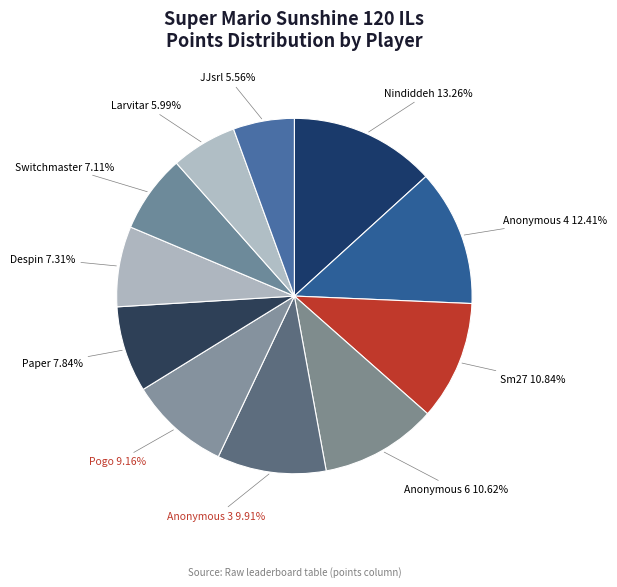

Is there a majority slice in this chart?

No